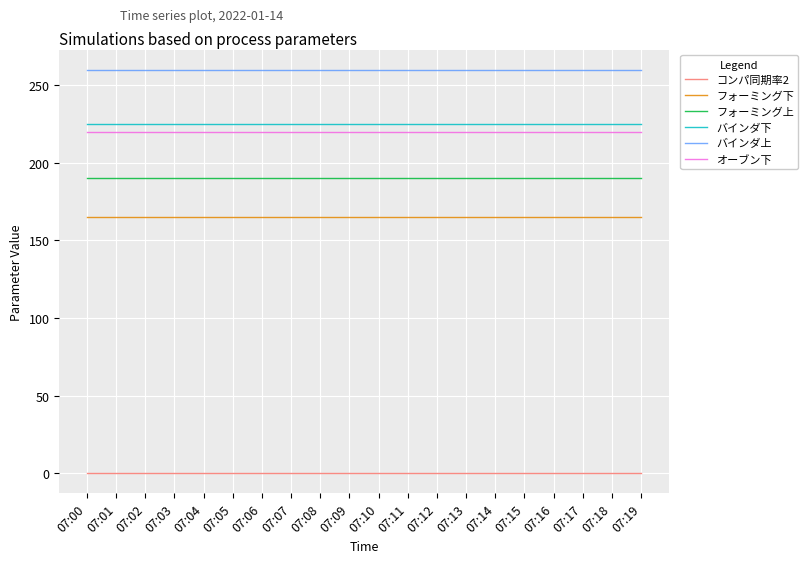

What is the approximate value of バインダ上 at 07:00?

260